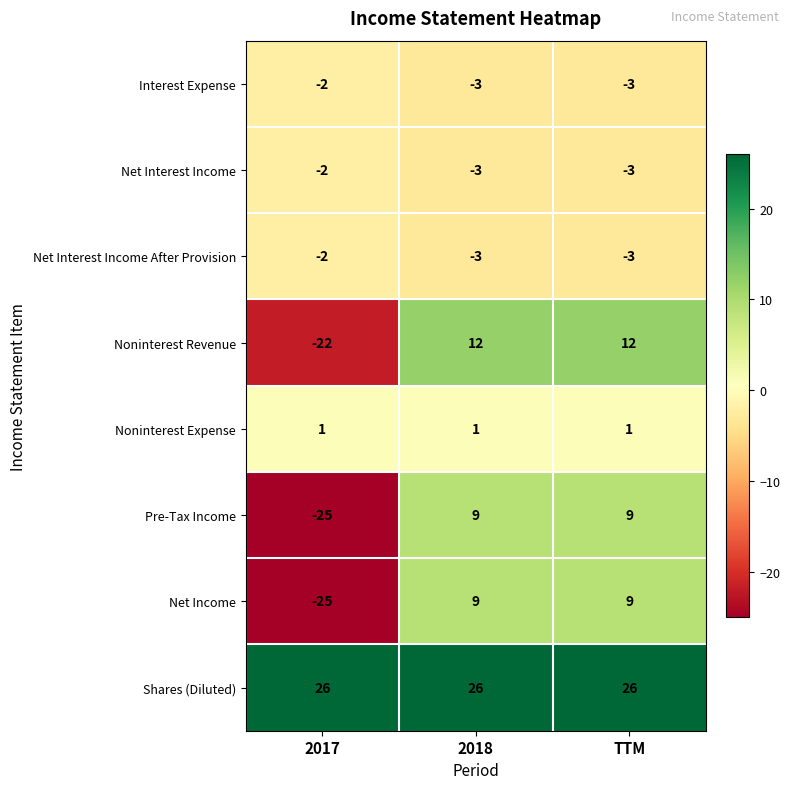

Reading right to left, what are all the values shown in this chart?

Interest Expense: -3	-3	-2
Net Interest Income: -3	-3	-2
Net Interest Income After Provision: -3	-3	-2
Noninterest Revenue: 12	12	-22
Noninterest Expense: 1	1	1
Pre-Tax Income: 9	9	-25
Net Income: 9	9	-25
Shares (Diluted): 26	26	26